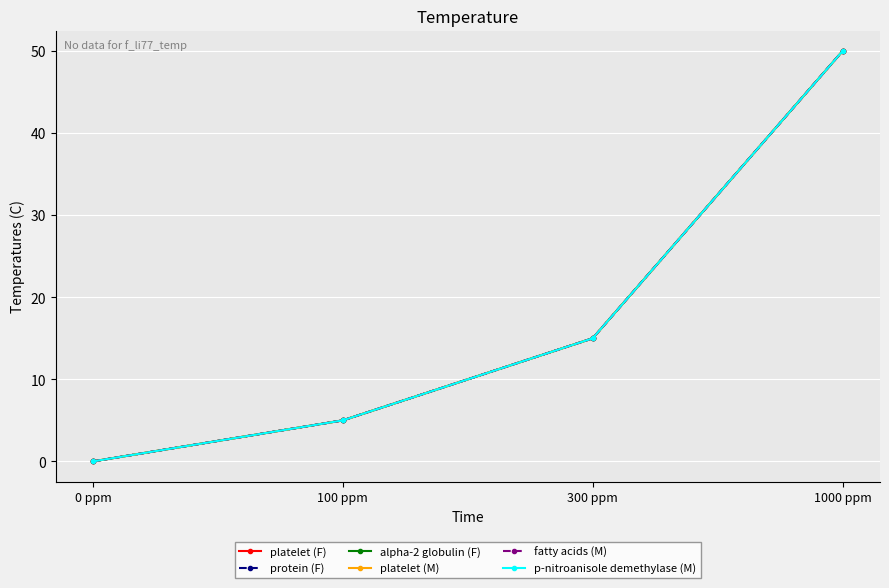

True or false: fatty acids (M) and platelet (M) intersect in this chart.

False